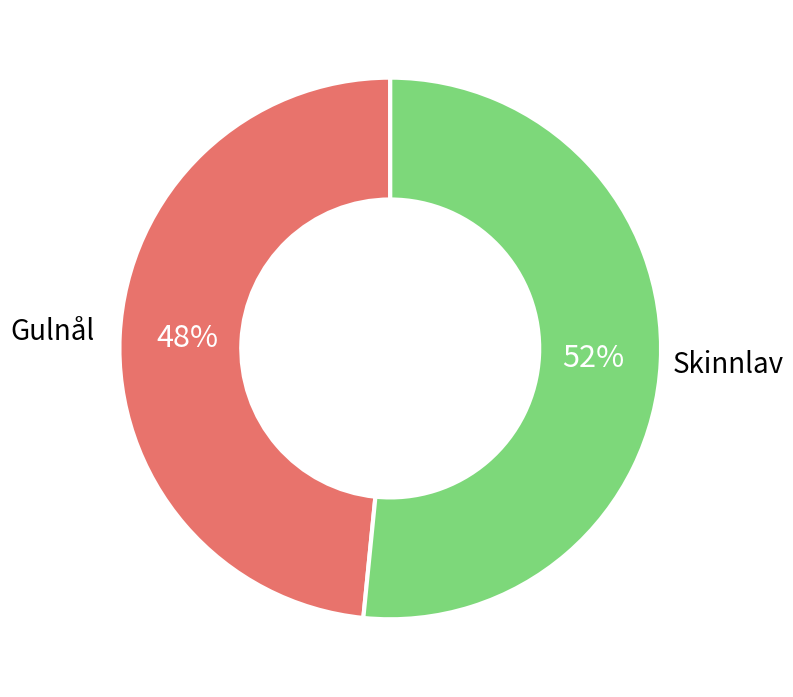

What is the largest slice in the pie chart?

Skinnlav